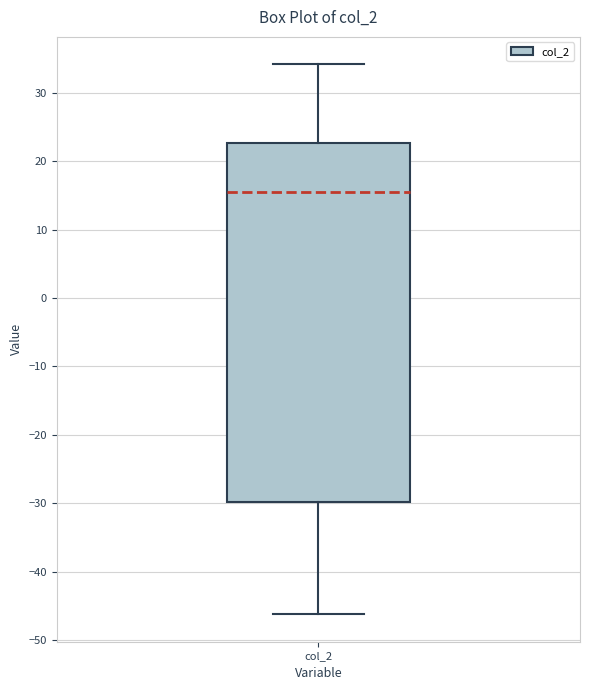

Transcribe this box plot: give where the median line is, the range the box spans, and where the two whiskers end, as read against the y-axis. The values are not printed on the chart, so give them approximately, as read against the axis.

median 15, box -30 to 23, whiskers -46 to 34